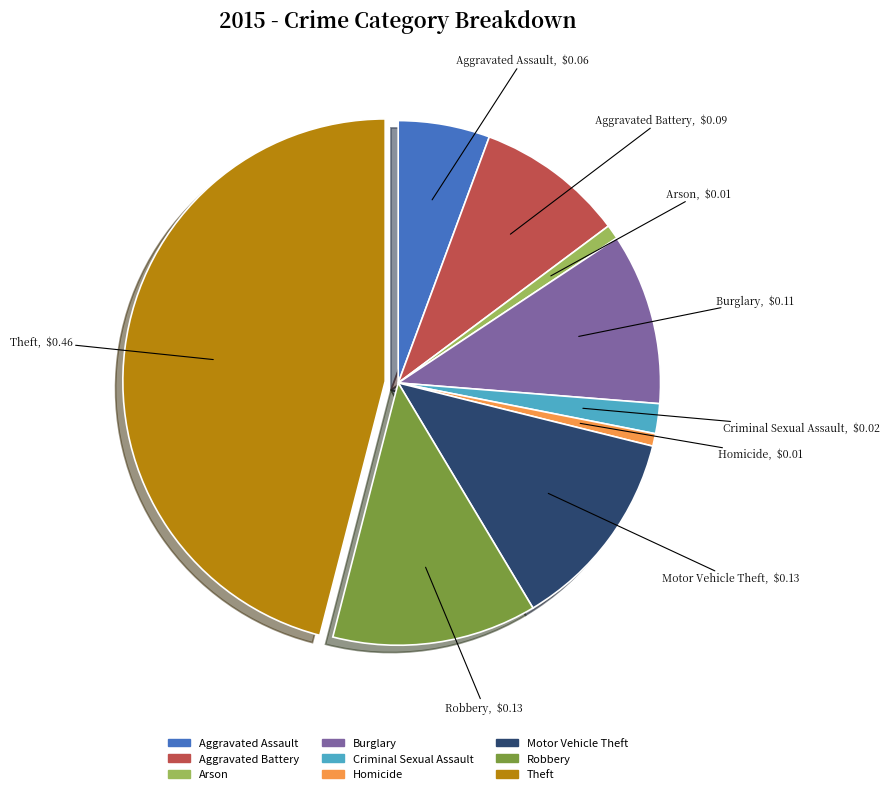

Which slice is the largest?

Theft